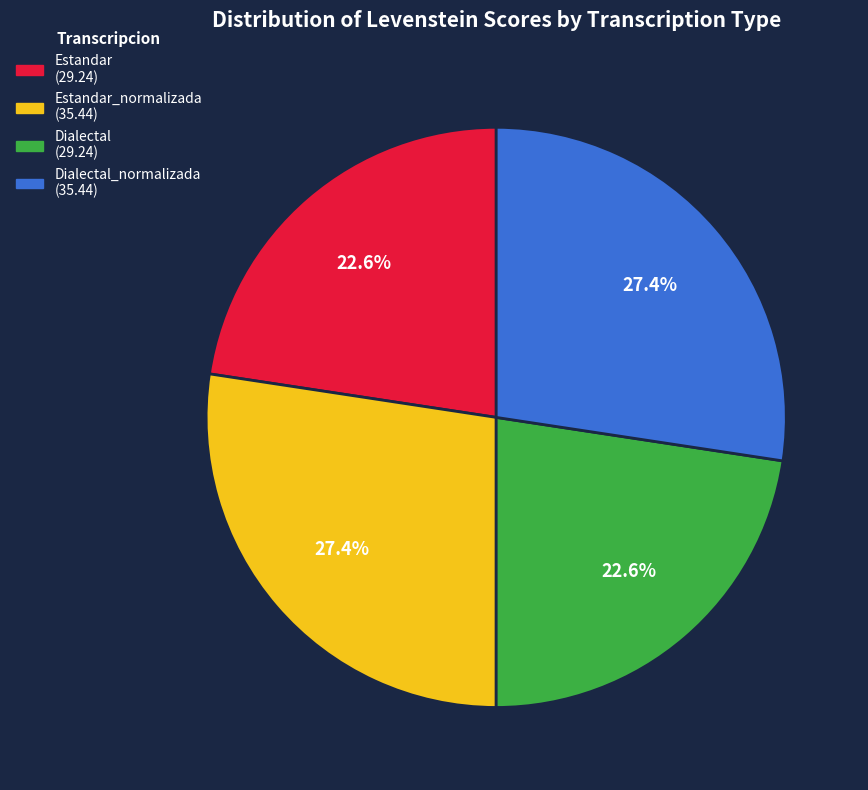

Is there a majority slice in this chart?

No